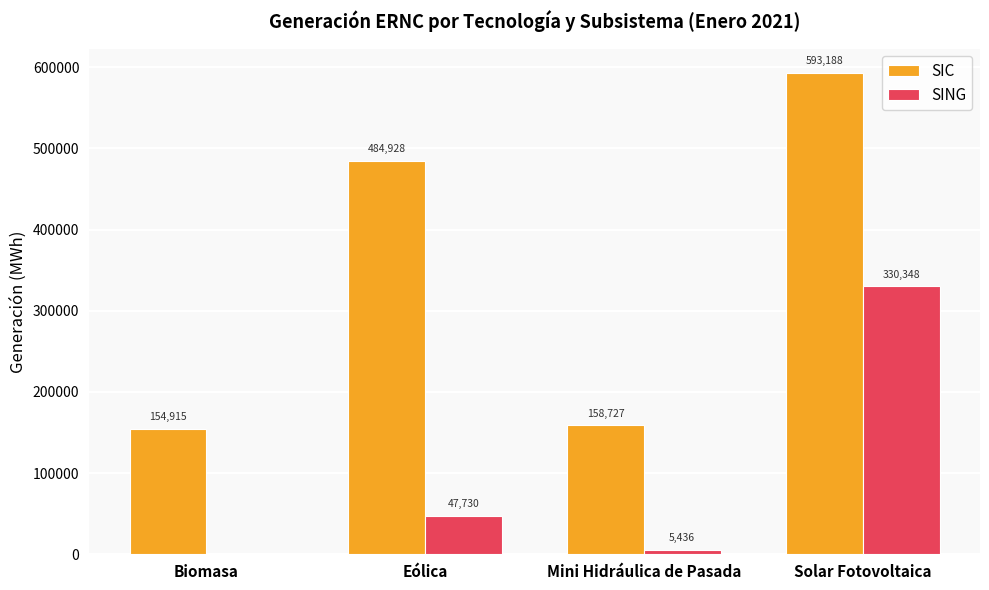

What is the sum of the SIC values at Solar Fotovoltaica and Eólica?

1078115.8